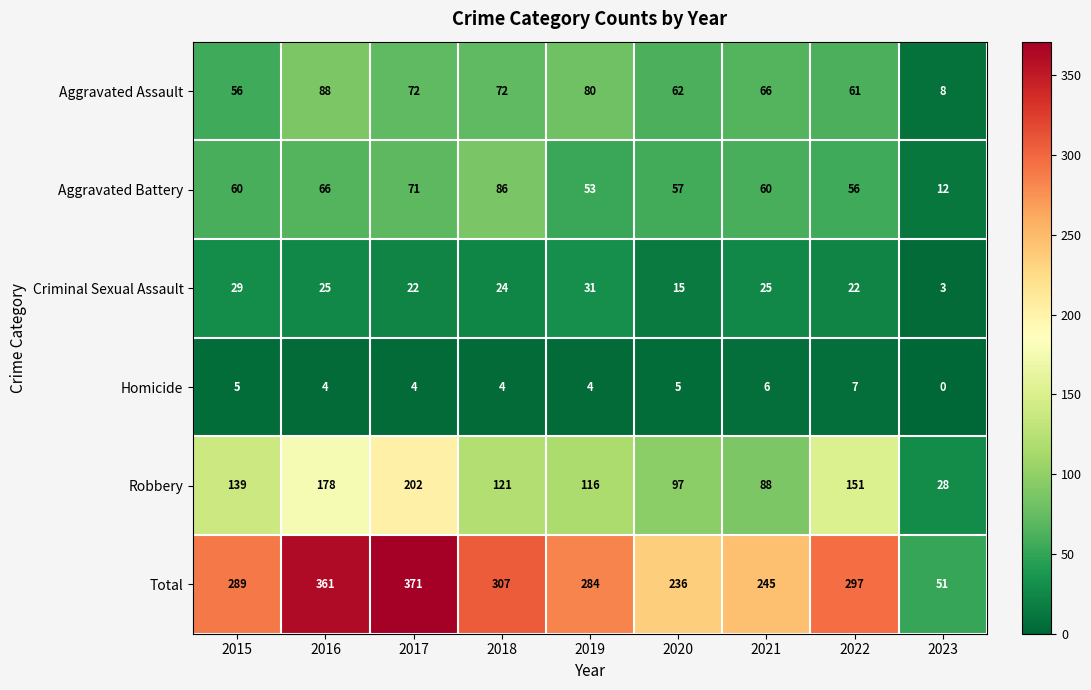

Which series has the largest range (max minus min)?

Total